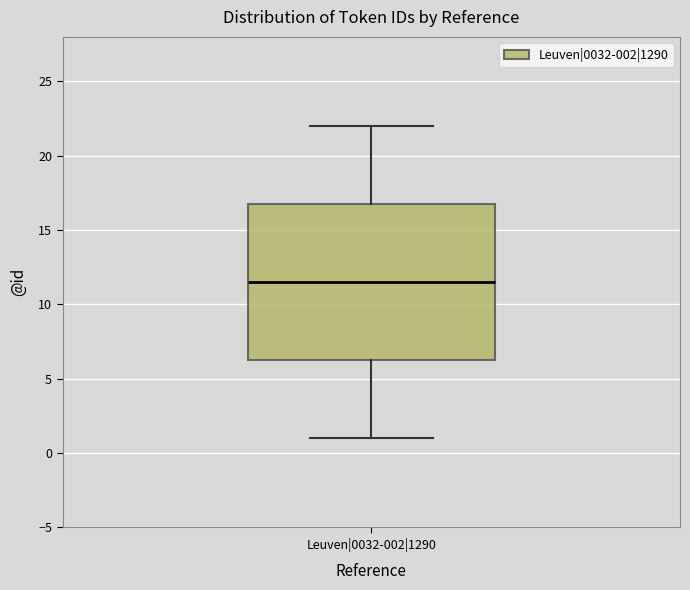

Where does the median line of the box for Leuven|0032-002|1290 sit on the y-axis? The values are not printed on the chart, so give them approximately, as read against the axis.

11.5